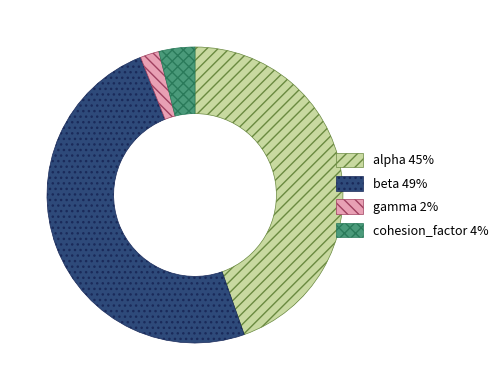

Rank the categories by value from highest to lowest.

beta, alpha, cohesion_factor, gamma